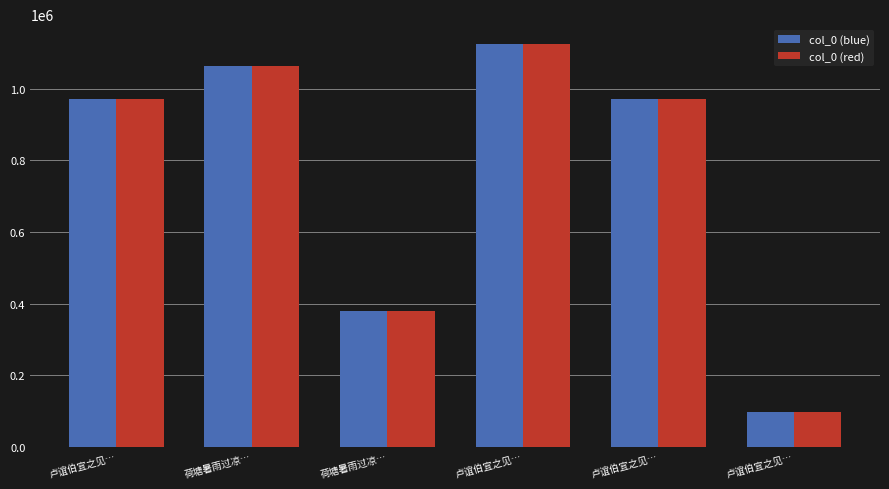

At which label is col_0 (blue) closest to 610236?

荷塘暑雨过凉…